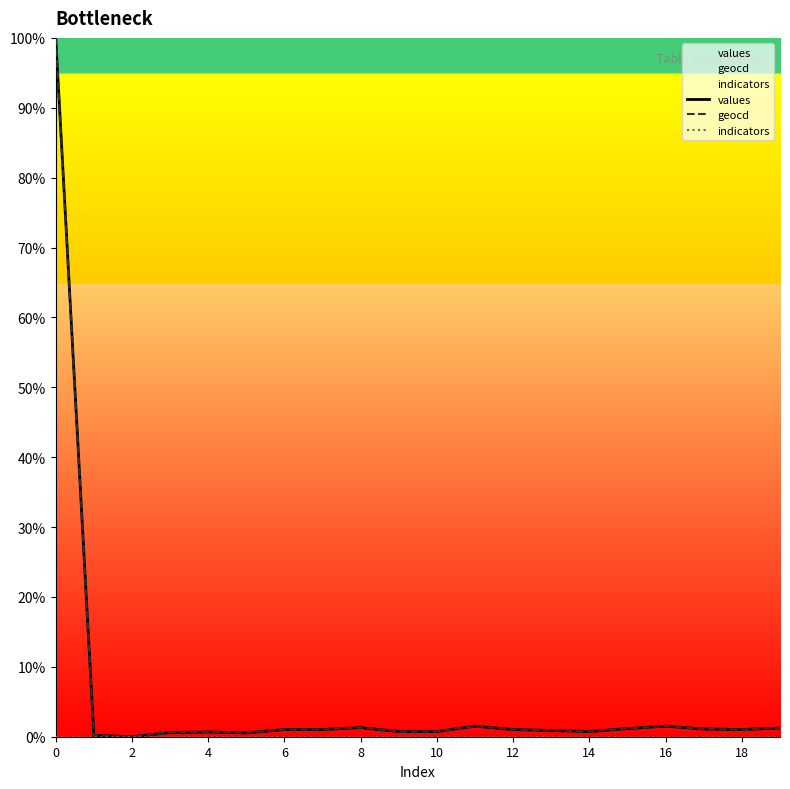

What is the greatest value displayed?

100.0